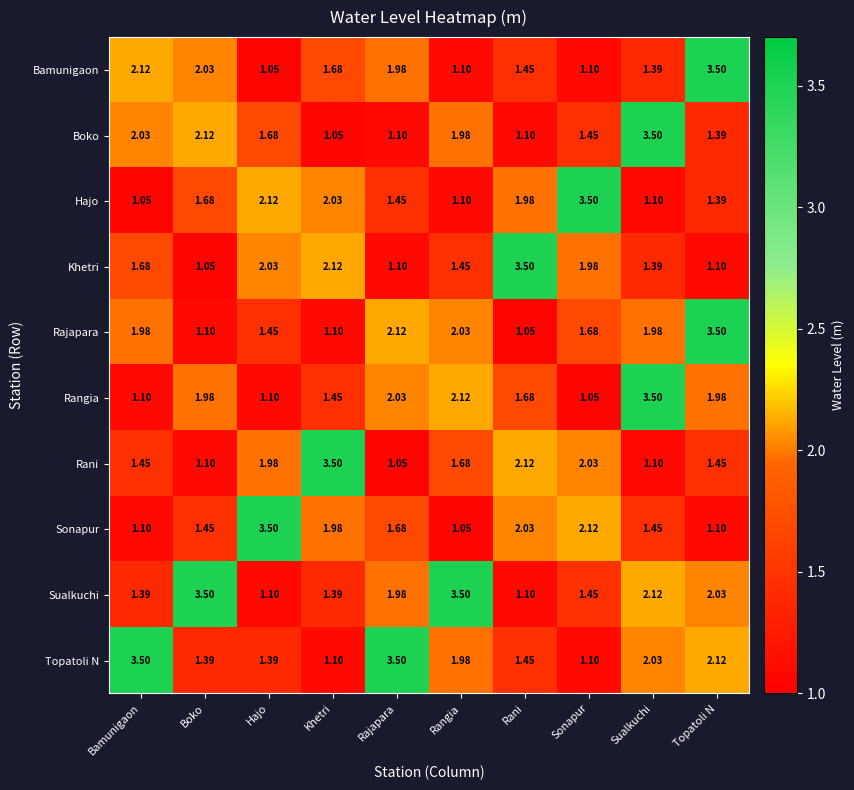

At which label is Sualkuchi closest to 2?

Rajapara